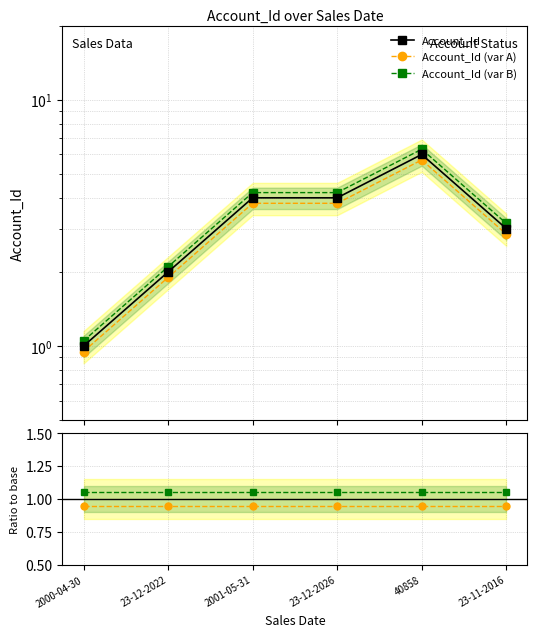

Which series has the largest total across all categories?

Account_Id (var B)